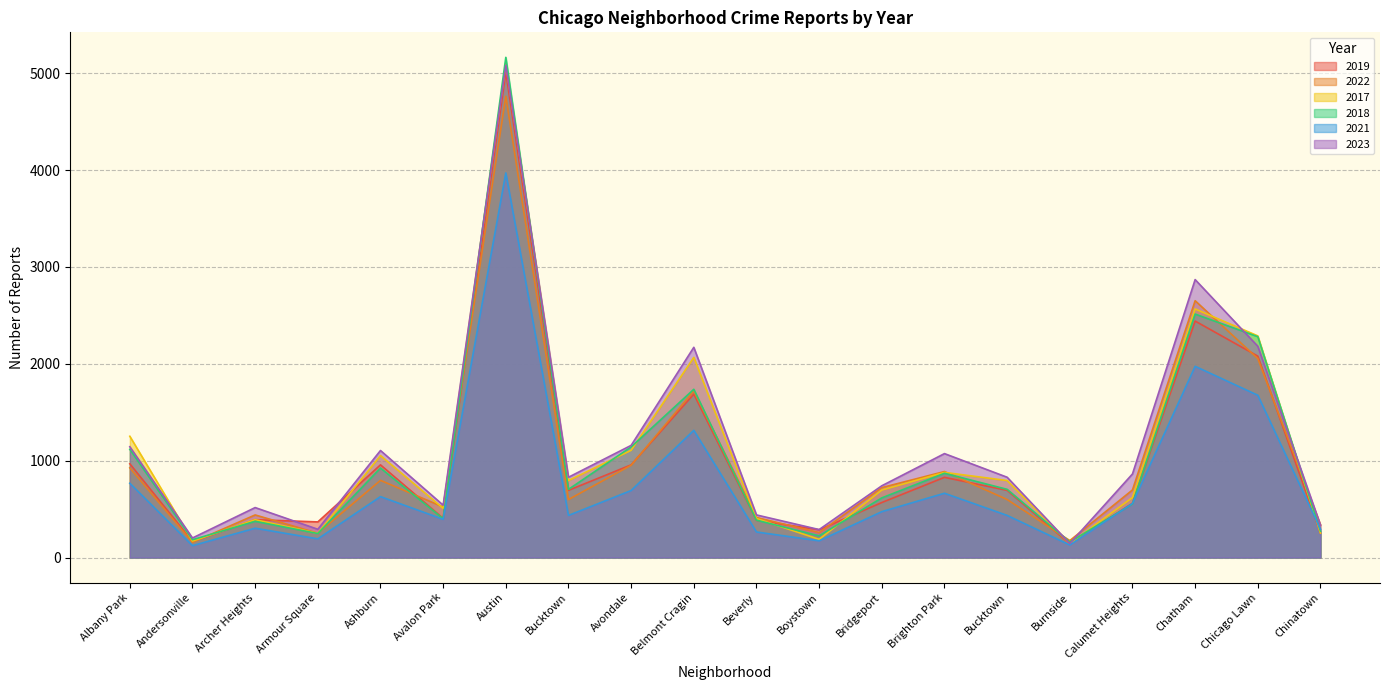

List the labels in order of 2019 value, largest first.

Austin, Chatham, Chicago Lawn, Belmont Cragin, Albany Park, Ashburn, Avondale, Brighton Park, Bucktown, Bucktown, Bridgeport, Calumet Heights, Avalon Park, Archer Heights, Beverly, Armour Square, Boystown, Chinatown, Andersonville, Burnside